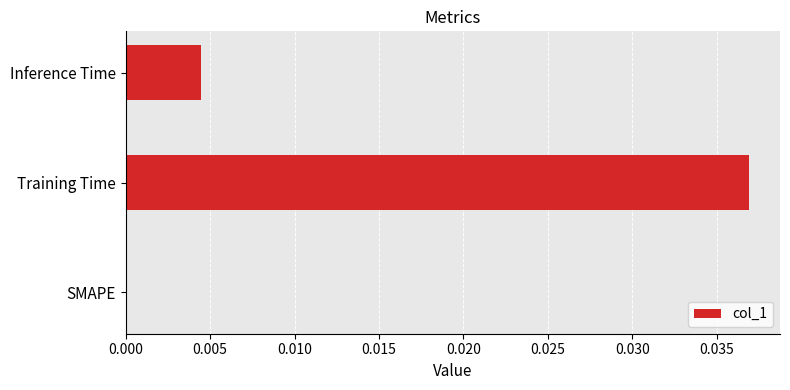

The value at SMAPE is 0.0. True or false?

True